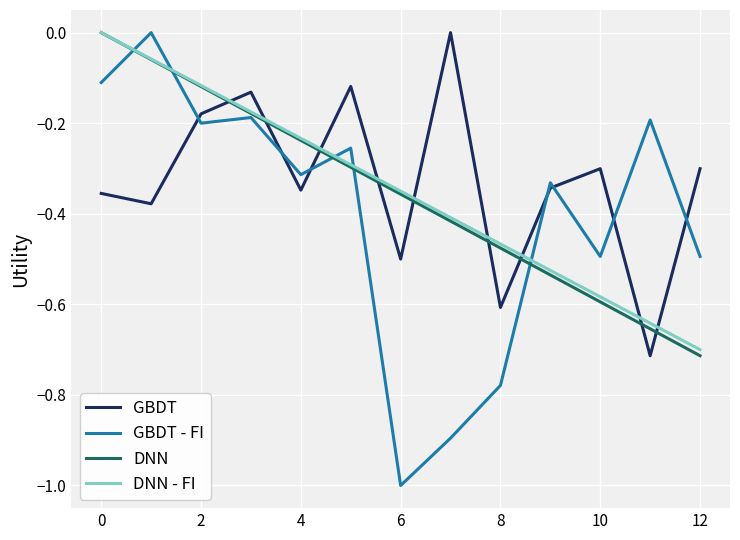

Which series has the widest spread of values?

GBDT - FI